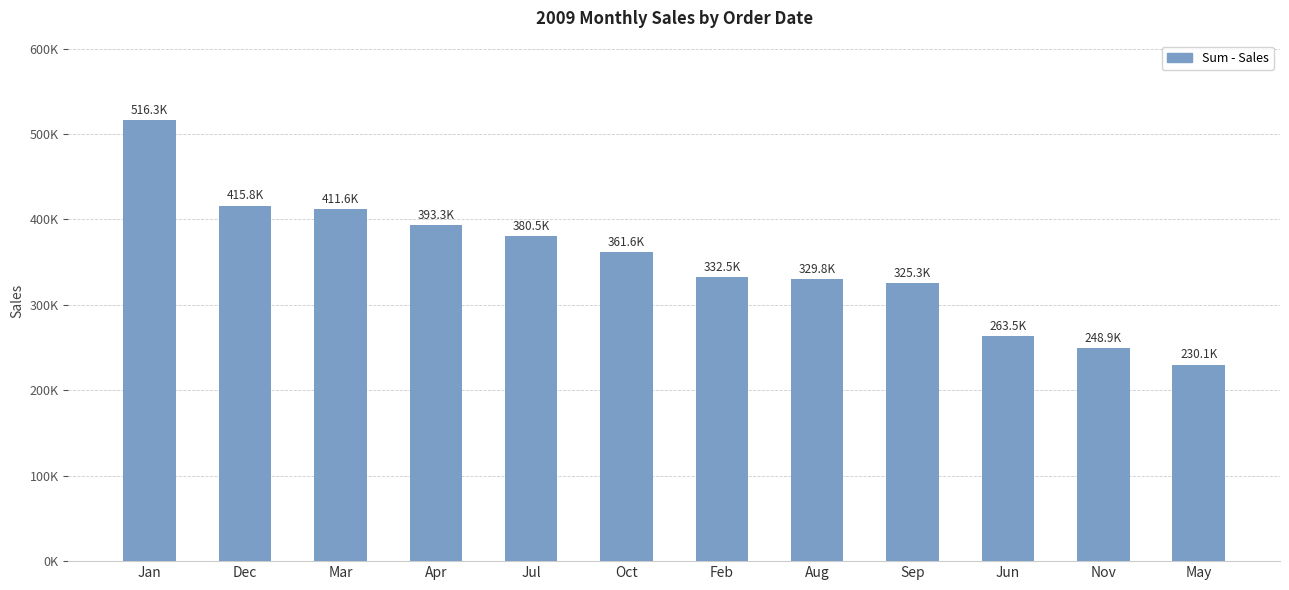

Does the chart contain any negative values?

No